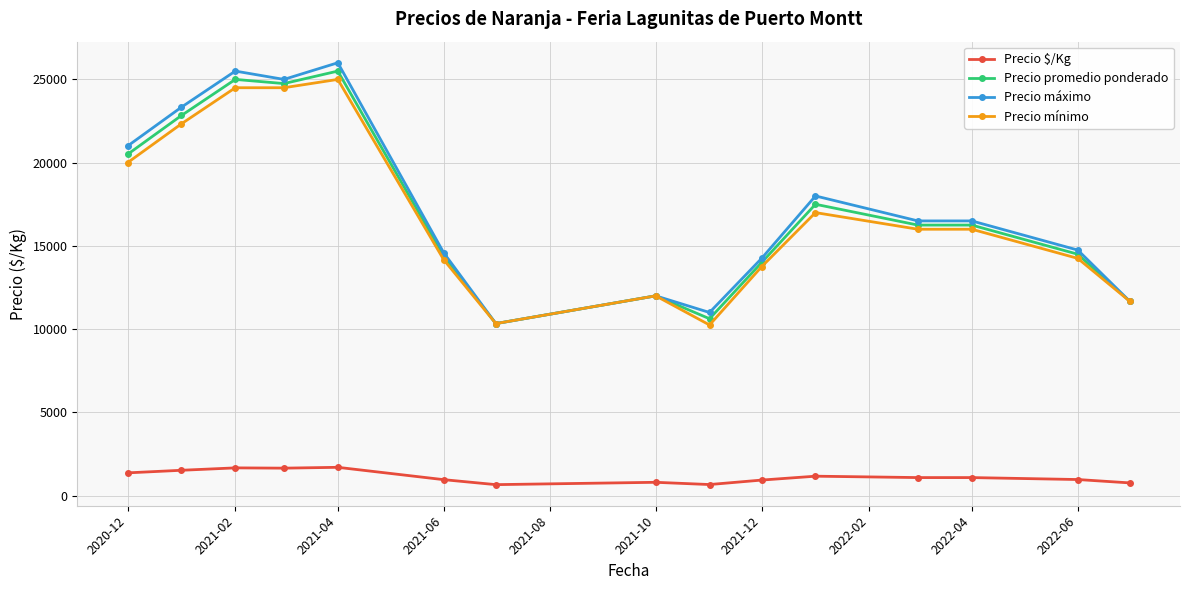

What is the value of the Precio $/Kg point at the 1st from the left?

1367.0